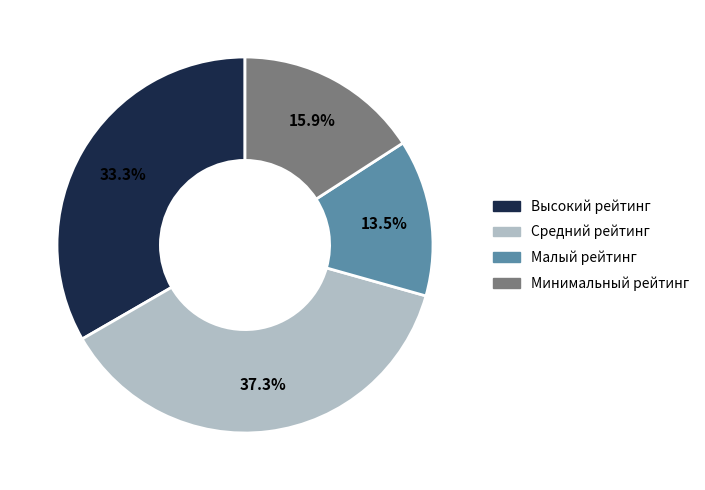

Is there a majority slice in this chart?

No